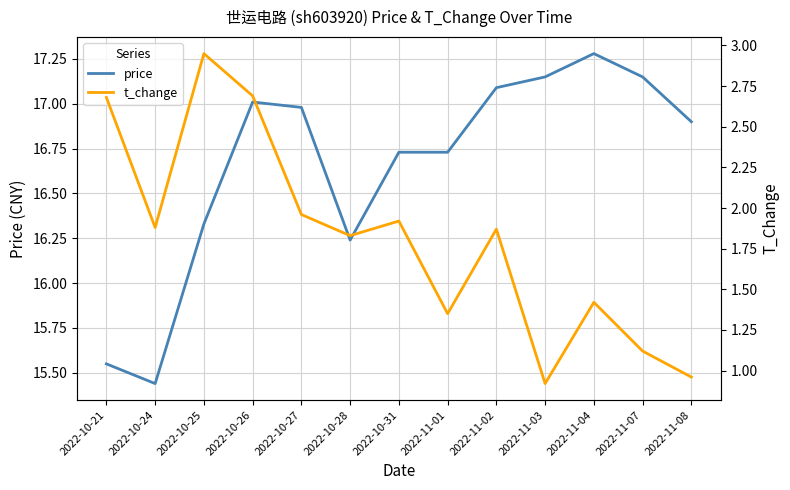

Where is the first local maximum for price?

2022-10-26